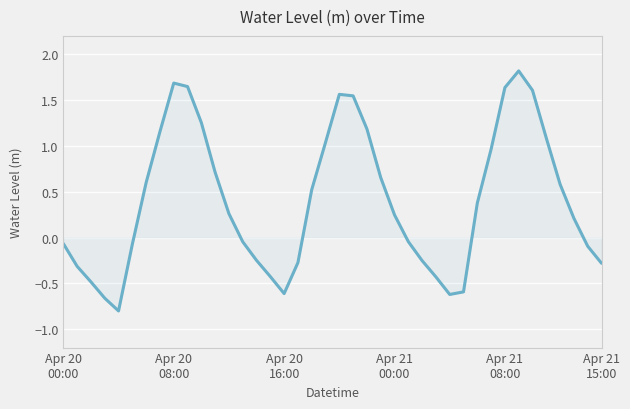

What is the difference between the maximum and minimum values?

2.6